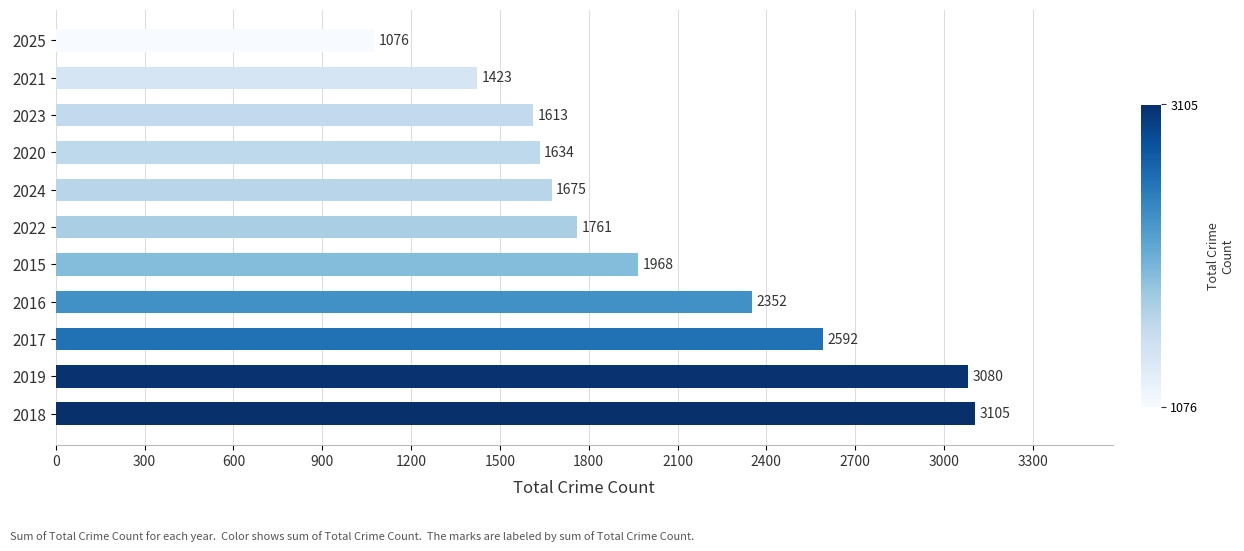

Approximately how many times larger is the value at 2024 compared to 2019?

0.5